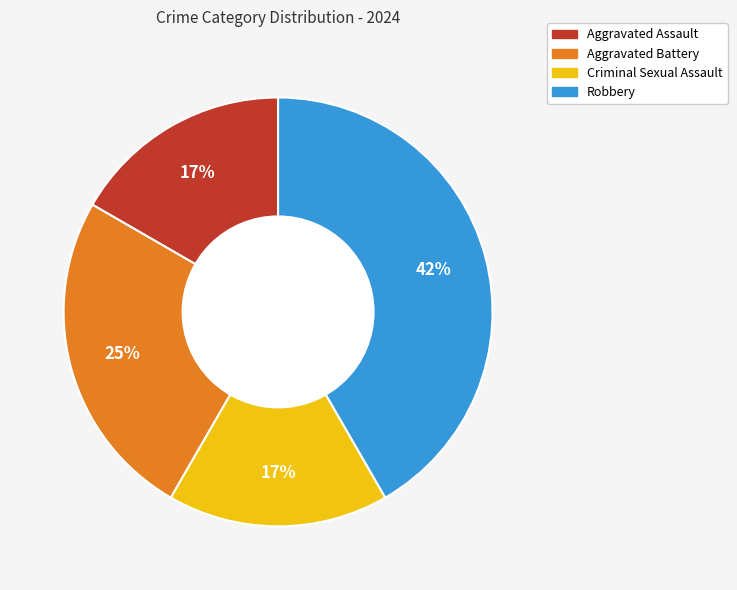

Which slice is the largest?

Robbery